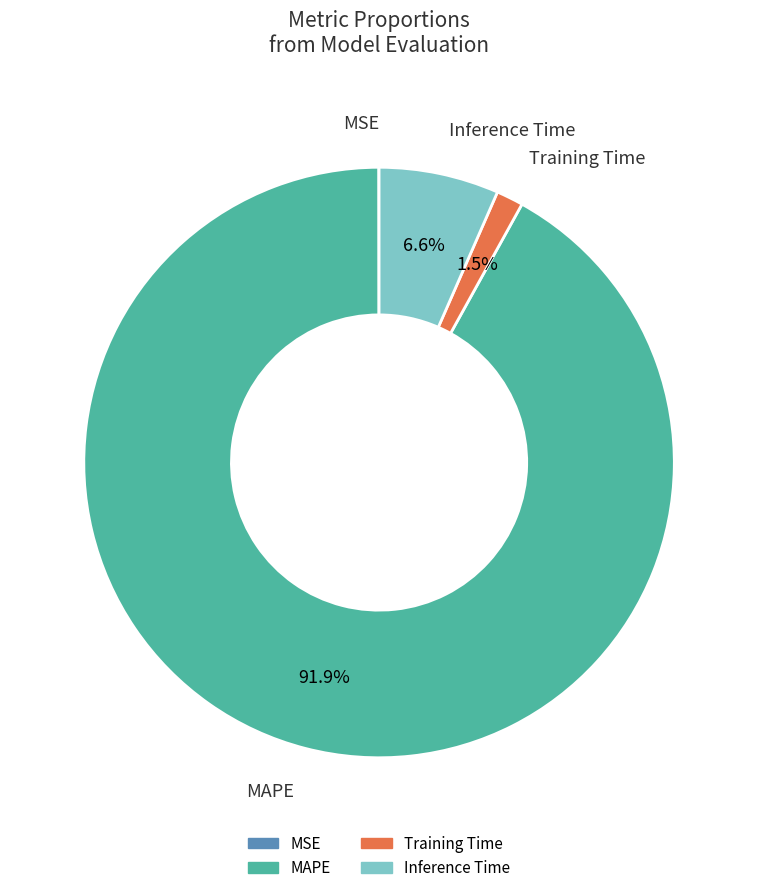

What percentage is NOT represented by Inference Time?

93.4%